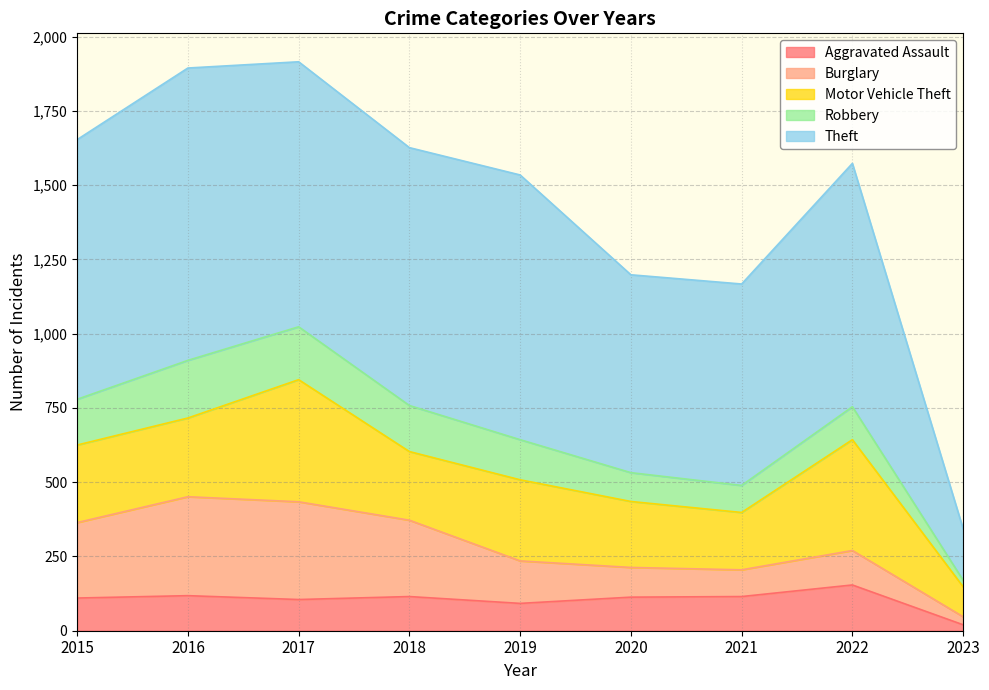

What is the difference between the maximum and minimum values in the Burglary series?

306